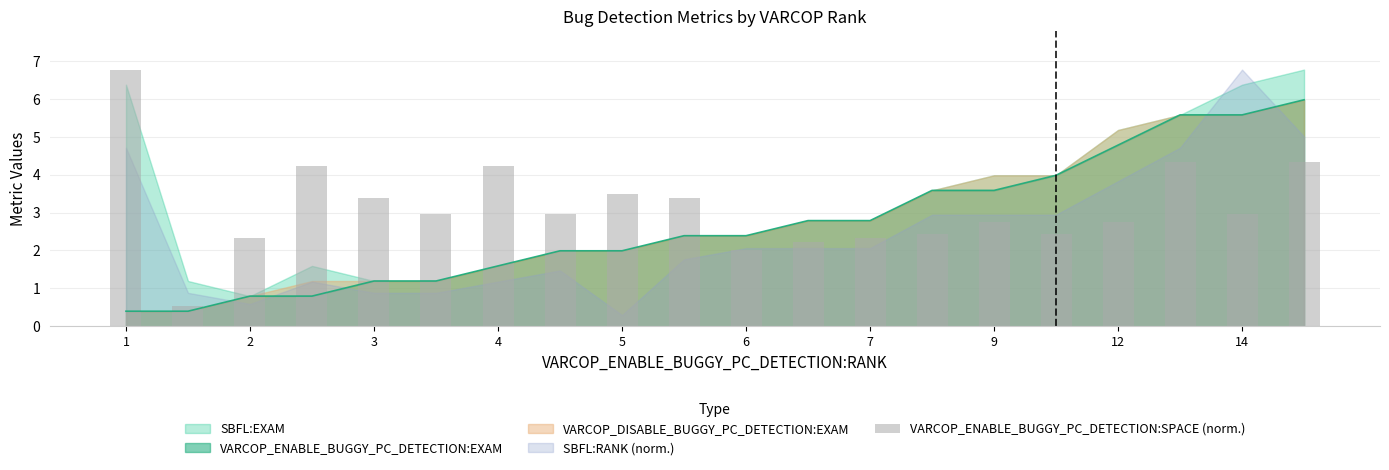

What is the greatest value displayed?

6.8